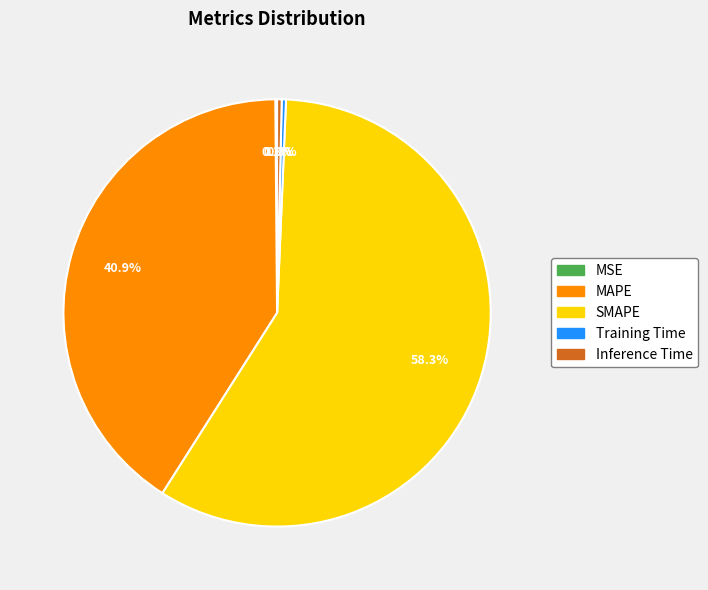

To the nearest percent, what is the difference between the largest and smallest slice percentages?

58%